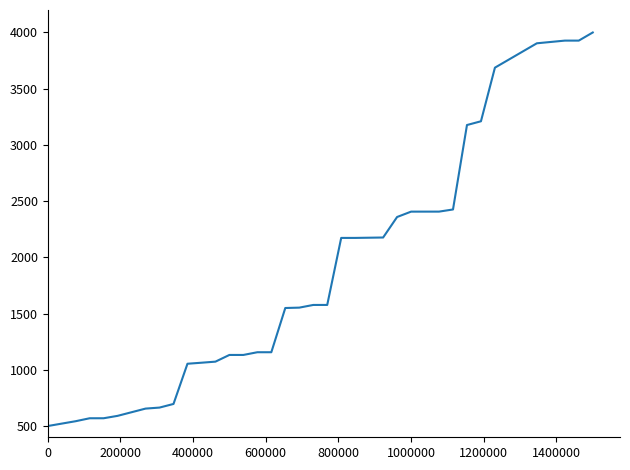

What is the minimum value shown in the chart?

500.0